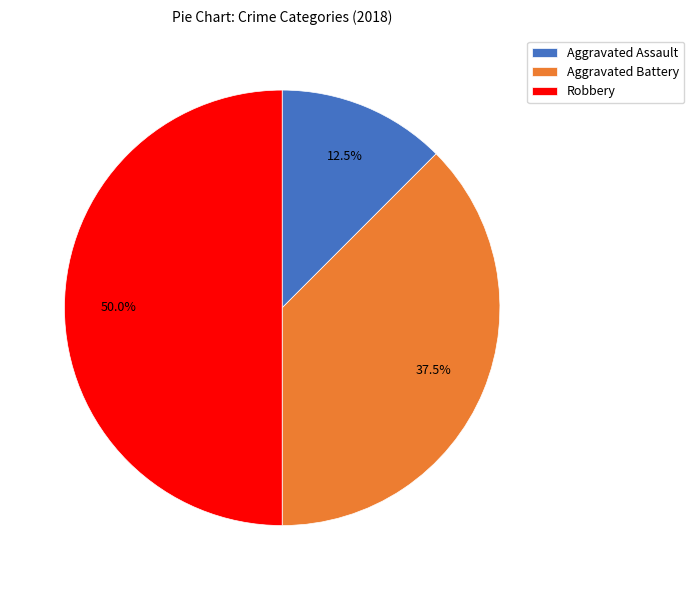

Which slice is the largest?

Robbery